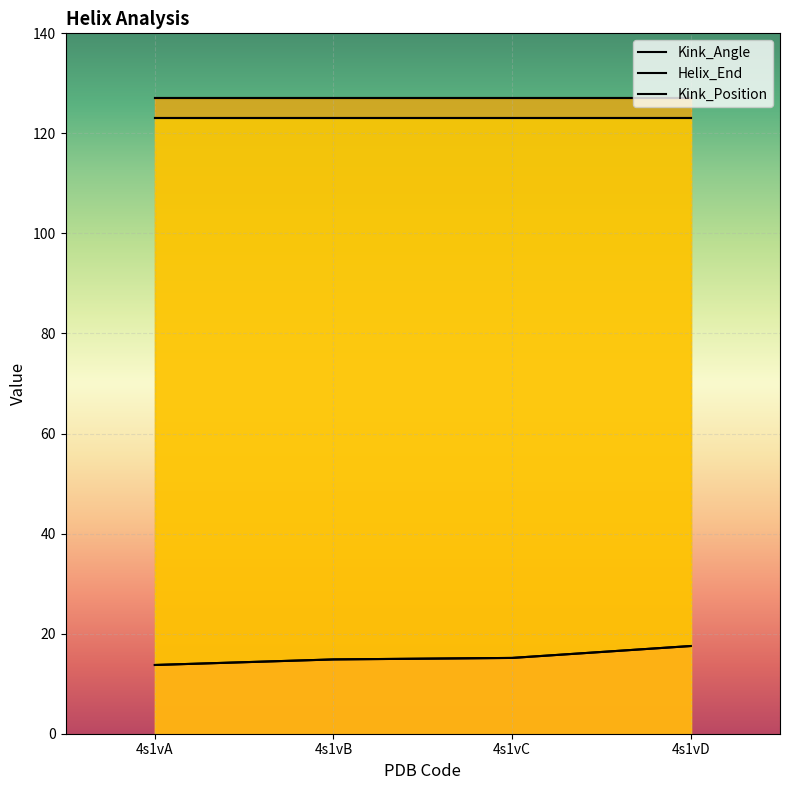

How many lines are shown in the chart?

3